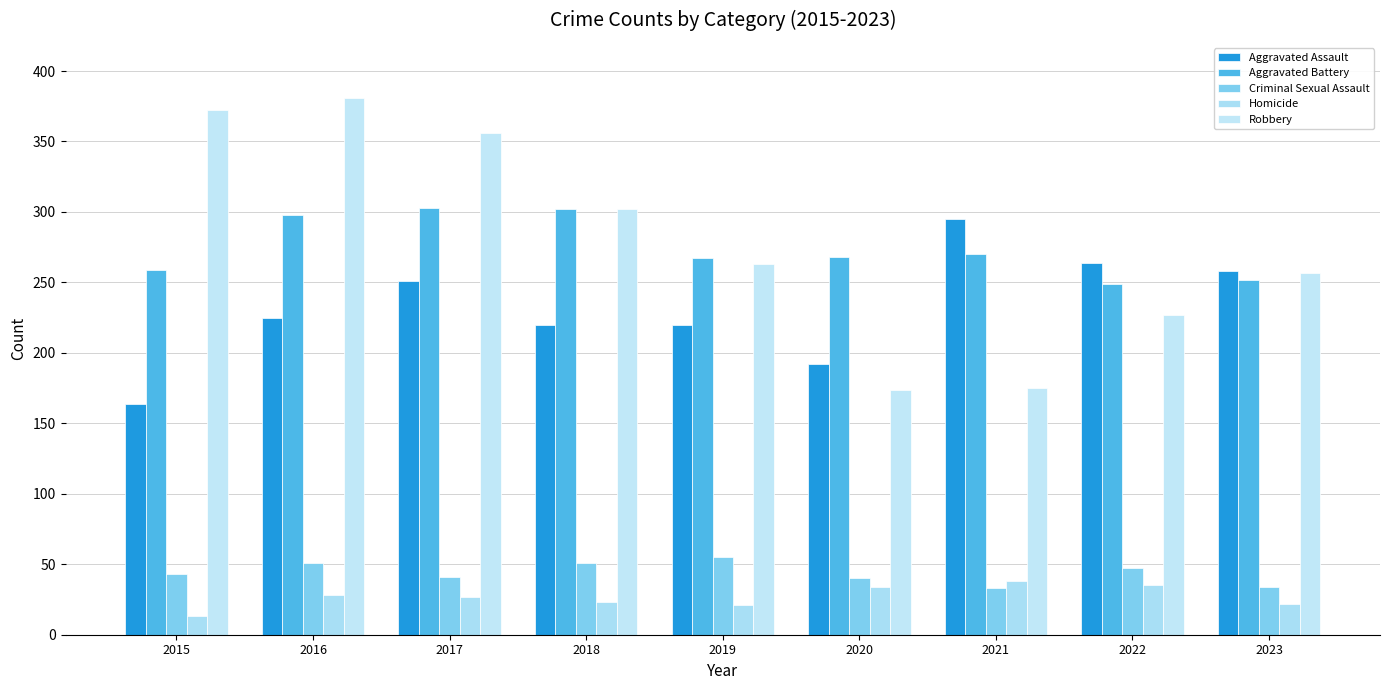

How many data points does each series have?

9